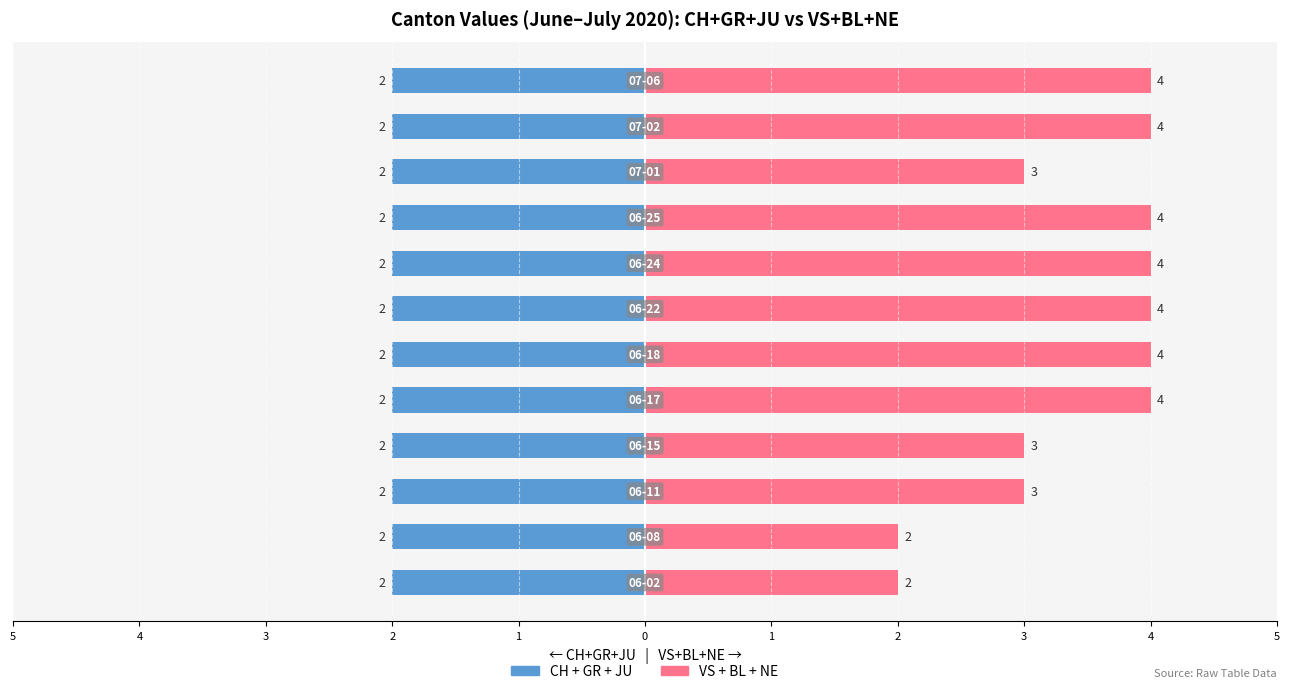

List the series in order of their peak value, lowest first.

CH+GR+JU (Left), VS+BL+NE (Right)